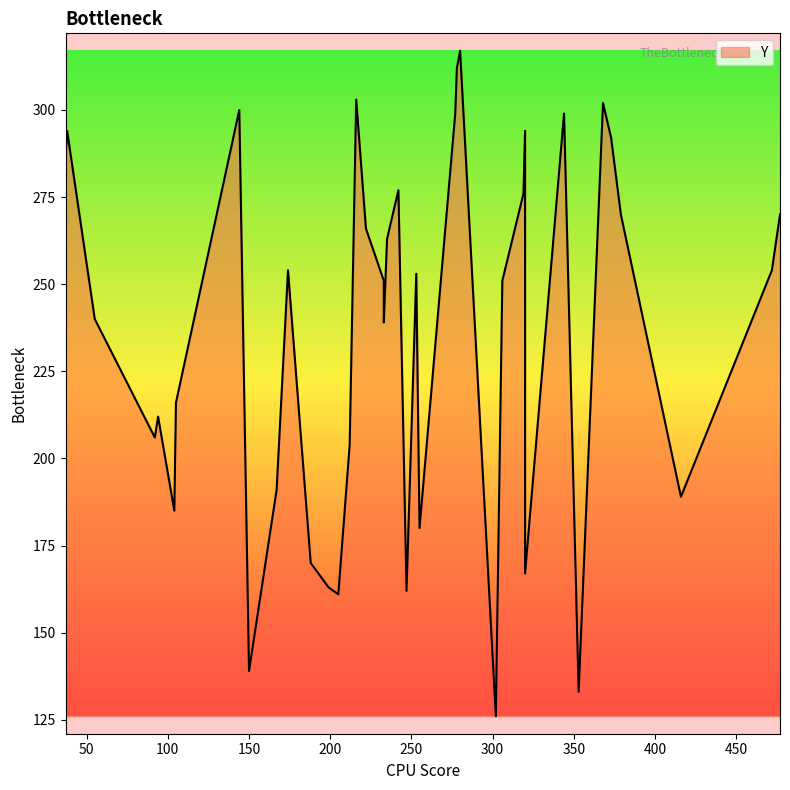

Between 23 and 38, which is larger?

38